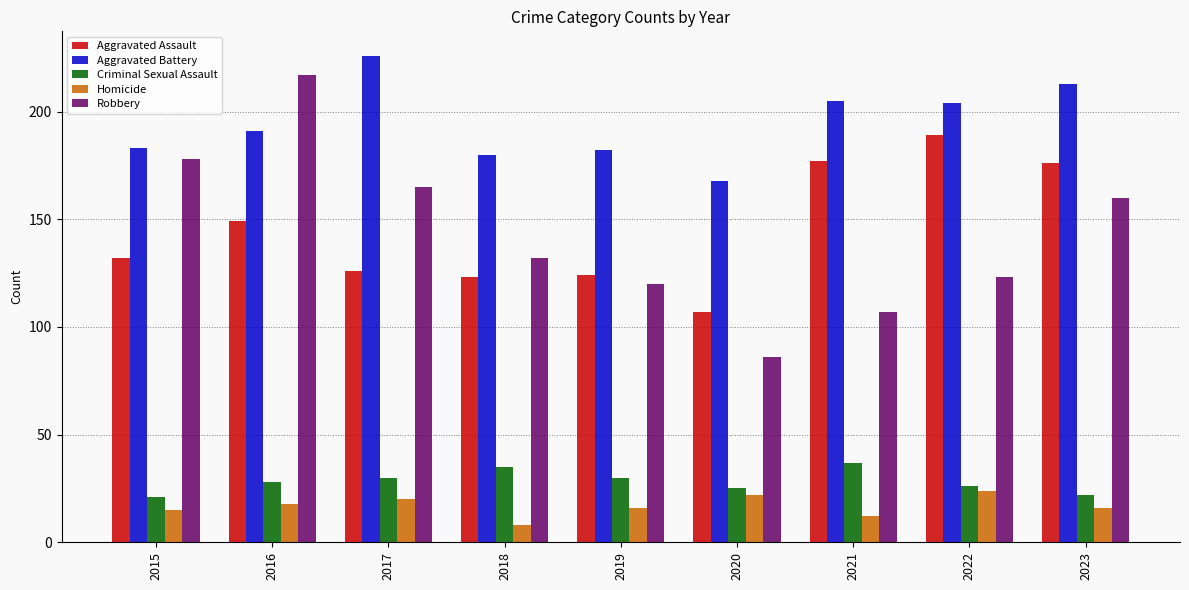

Reading right to left, extract all data points from this chart.

Aggravated Assault: 2023=176	2022=189	2021=177	2020=107	2019=124	2018=123	2017=126	2016=149	2015=132
Aggravated Battery: 2023=213	2022=204	2021=205	2020=168	2019=182	2018=180	2017=226	2016=191	2015=183
Criminal Sexual Assault: 2023=22	2022=26	2021=37	2020=25	2019=30	2018=35	2017=30	2016=28	2015=21
Homicide: 2023=16	2022=24	2021=12	2020=22	2019=16	2018=8	2017=20	2016=18	2015=15
Robbery: 2023=160	2022=123	2021=107	2020=86	2019=120	2018=132	2017=165	2016=217	2015=178